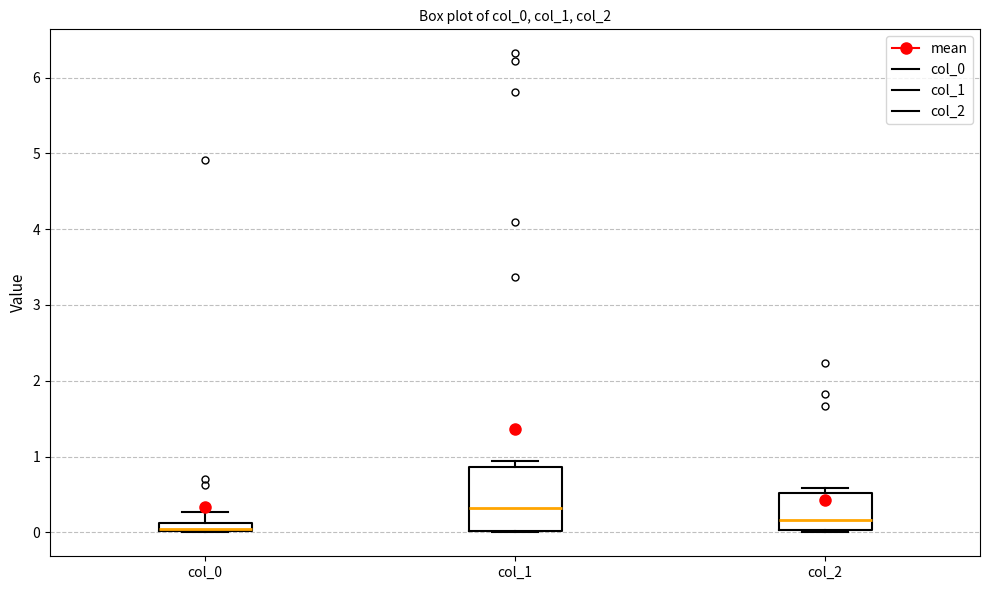

Where does the median line of the box for col_1 sit on the y-axis? The values are not printed on the chart, so give them approximately, as read against the axis.

0.3